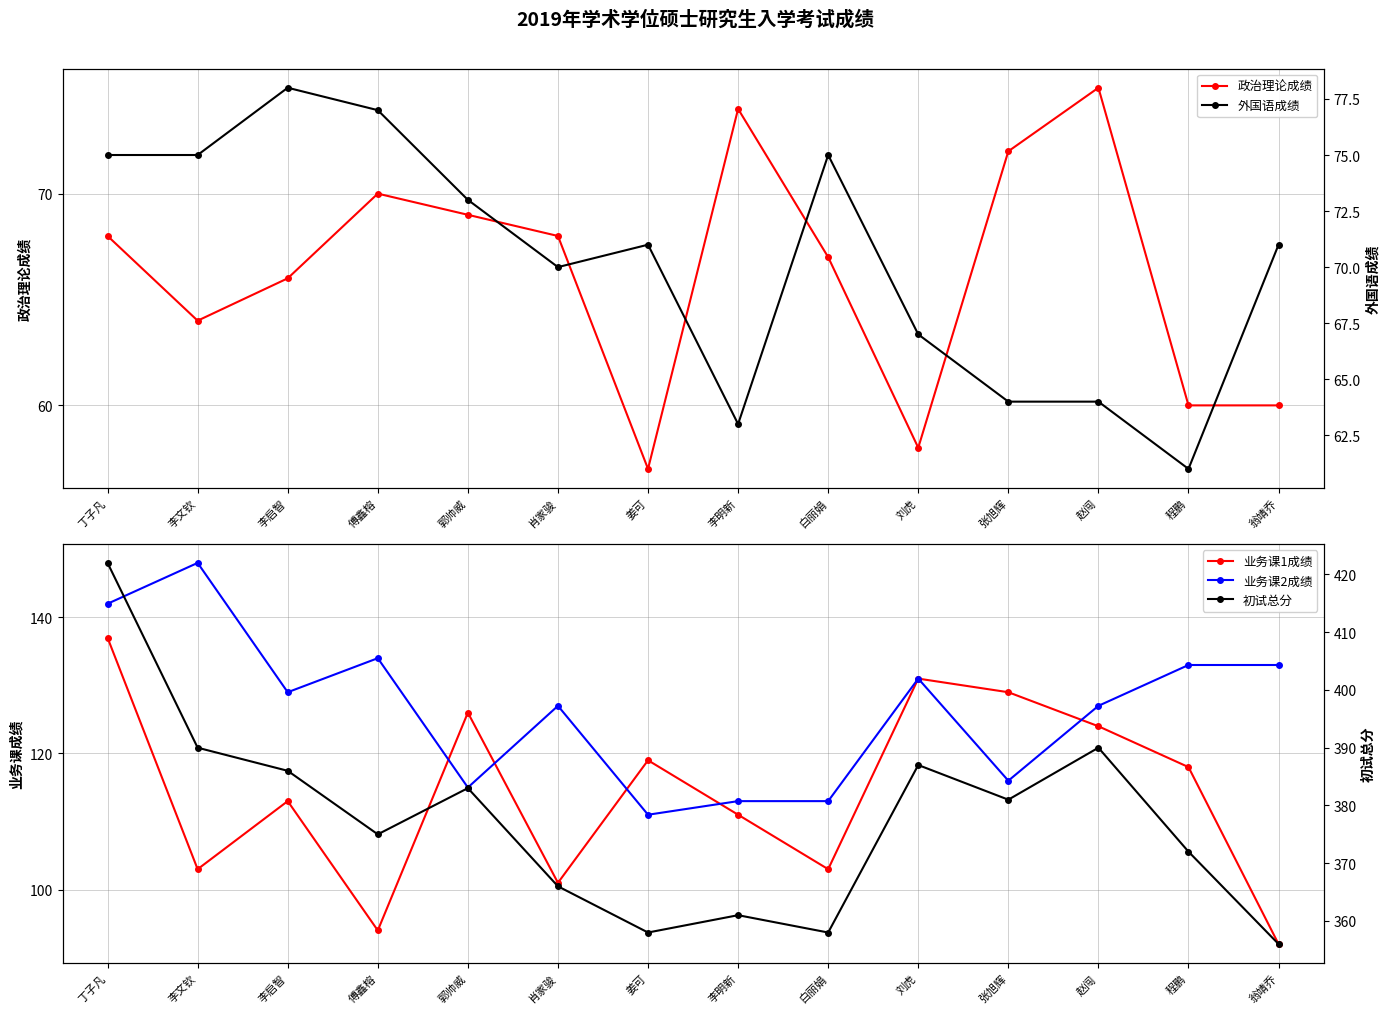

Rank the series by their maximum value, from lowest to highest.

政治理论成绩, 外国语成绩, 业务课1成绩, 业务课2成绩, 初试总分